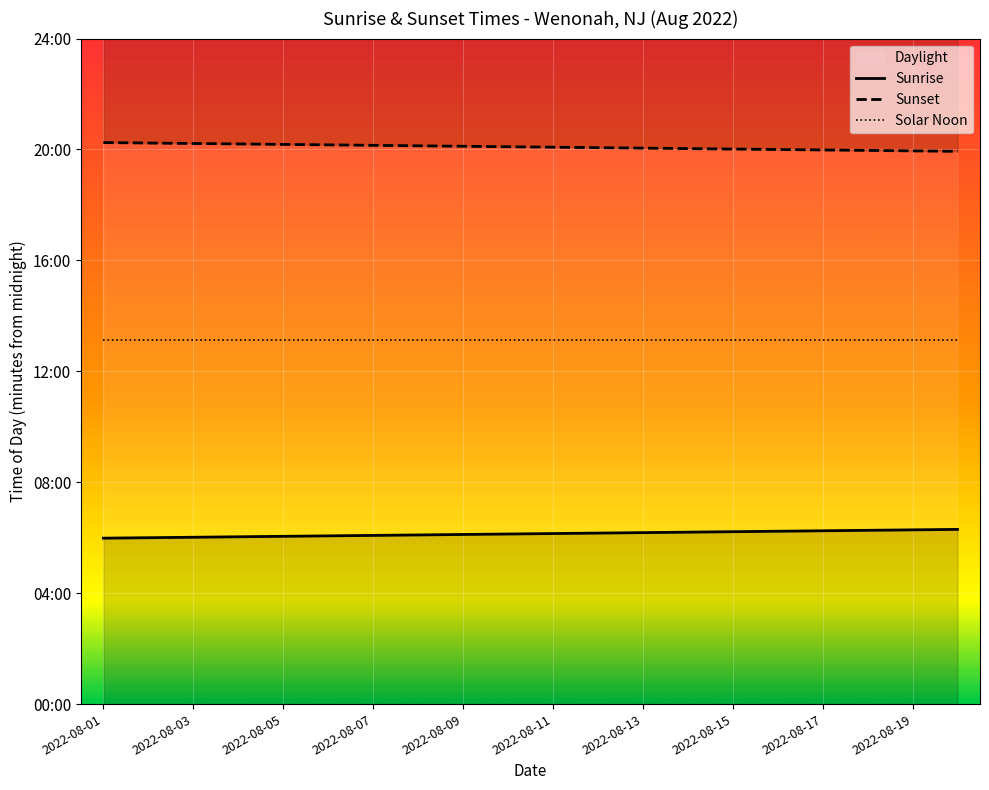

What position from the right is 2022-08-13?

8